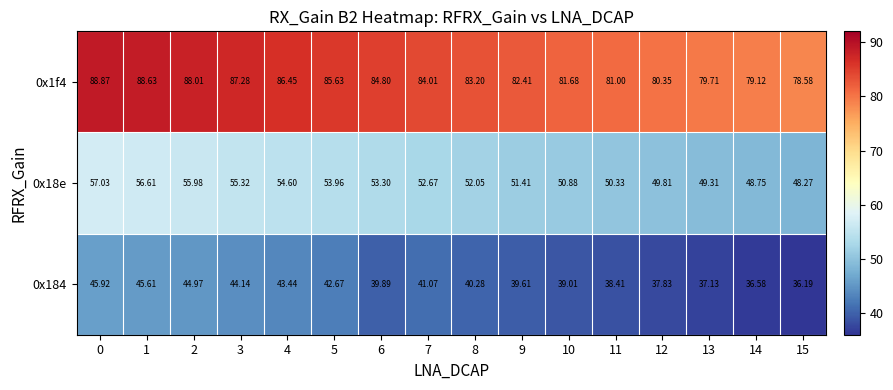

Is the value of 0x1f4 at 12 greater than the value of 0x18e at 0?

Yes